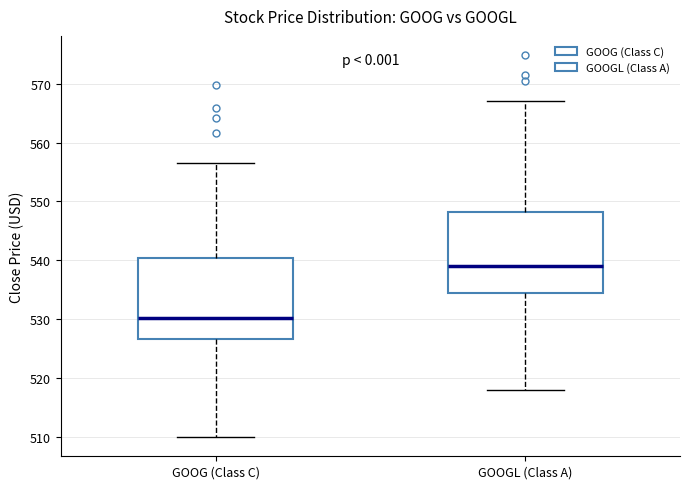

Reading left to right, transcribe this box plot: for each box, give where its median line is, the range the box spans, and where its two whiskers end, as read against the y-axis. The values are not printed on the chart, so give them approximately, as read against the axis.

GOOG (Class C): median 530, box 527 to 540, whiskers 510 to 557
GOOGL (Class A): median 539, box 534 to 548, whiskers 518 to 567